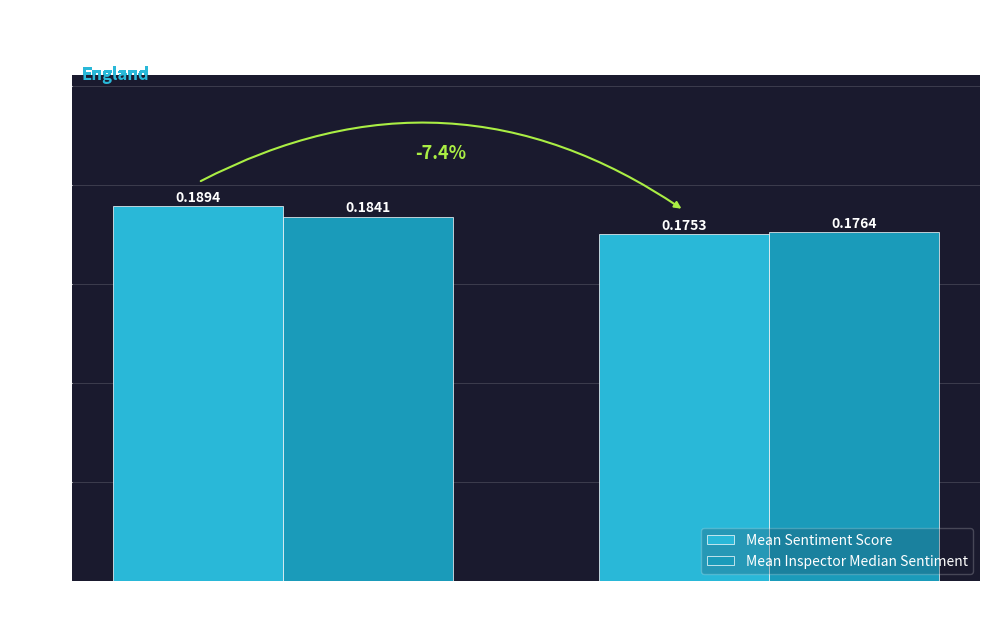

Is the value of Mean Sentiment Score at short greater than the value of Mean Inspector Median Sentiment at short?

Yes